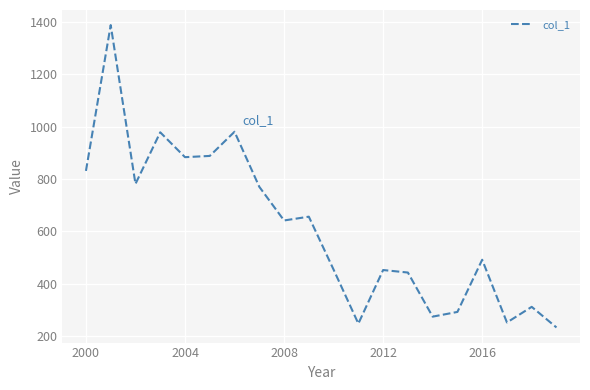

What is the difference between the maximum and minimum values?

1153.7